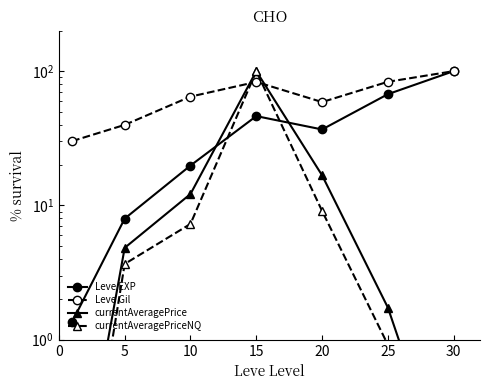

Read the currentAveragePriceNQ value at 5.

3.7